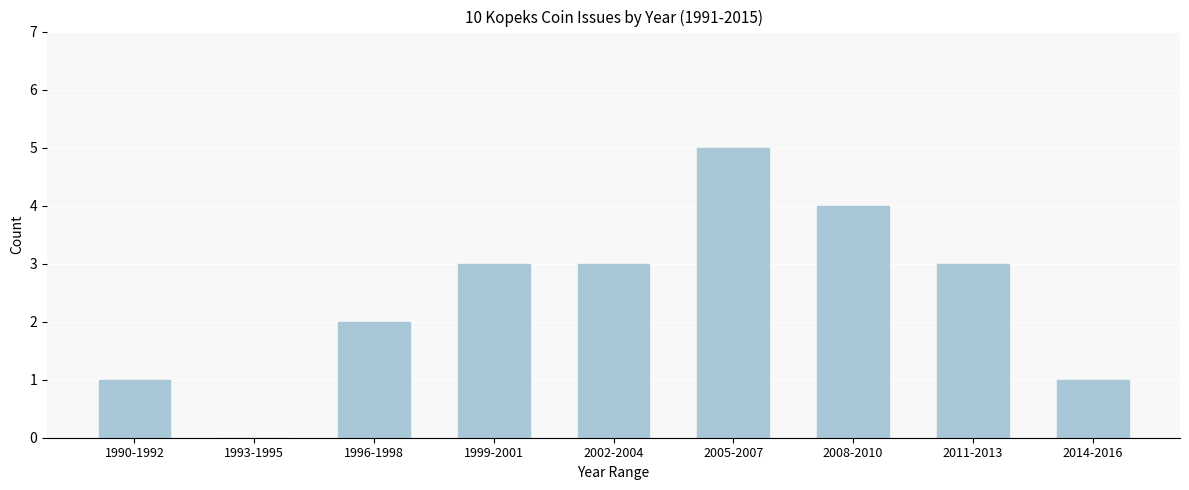

Reading right to left, what are all the values shown in this chart?

2014-2016=1	2011-2013=3	2008-2010=4	2005-2007=5	2002-2004=3	1999-2001=3	1996-1998=2	1993-1995=0	1990-1992=1